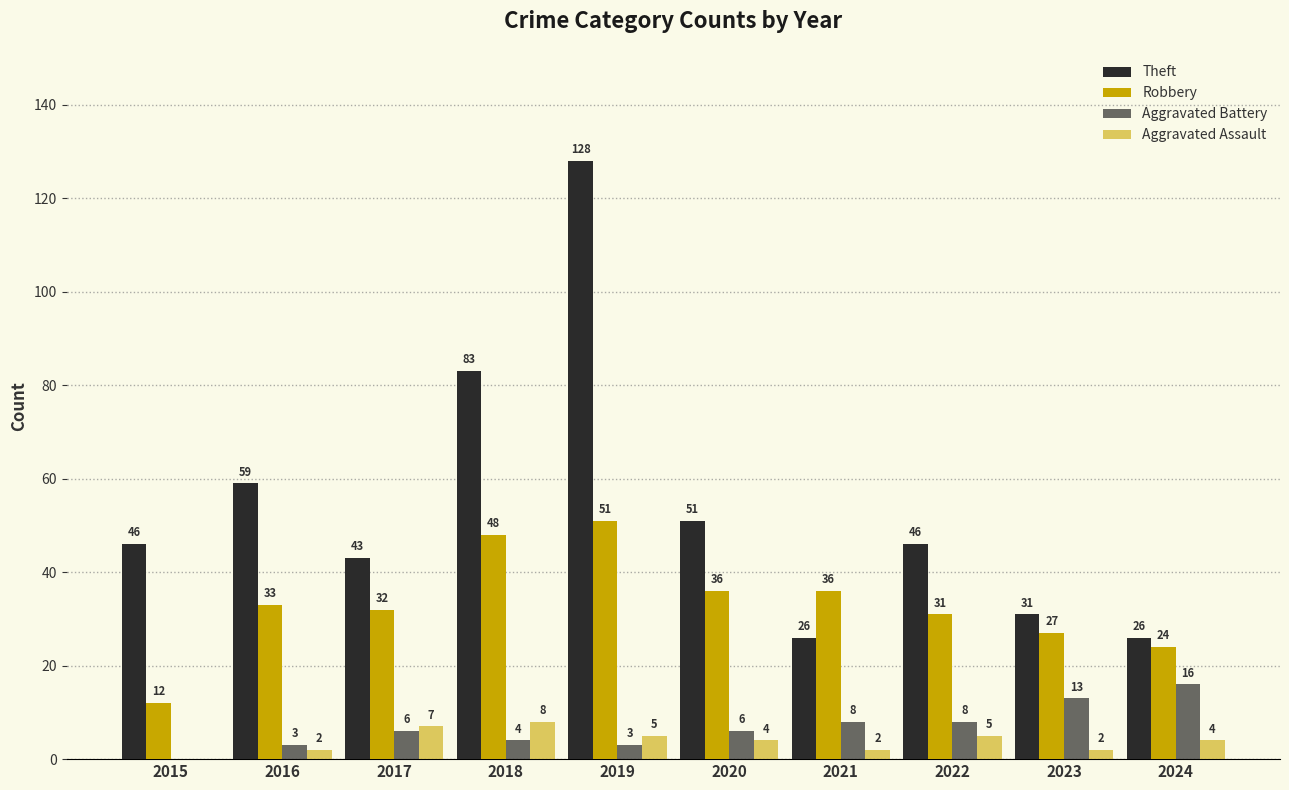

How many values in Aggravated Battery are above zero?

9